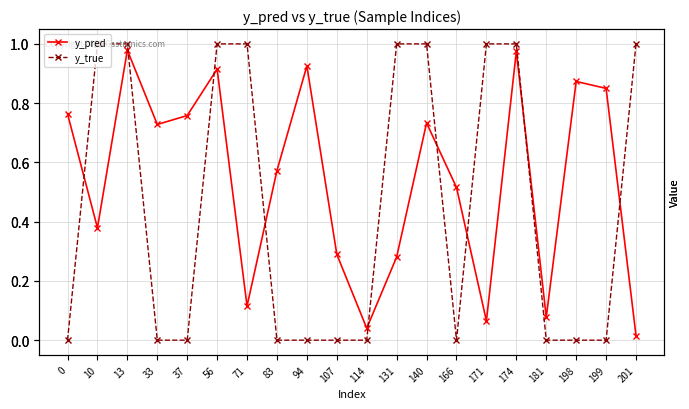

Rank the series by their average value, from lowest to highest.

y_true, y_pred